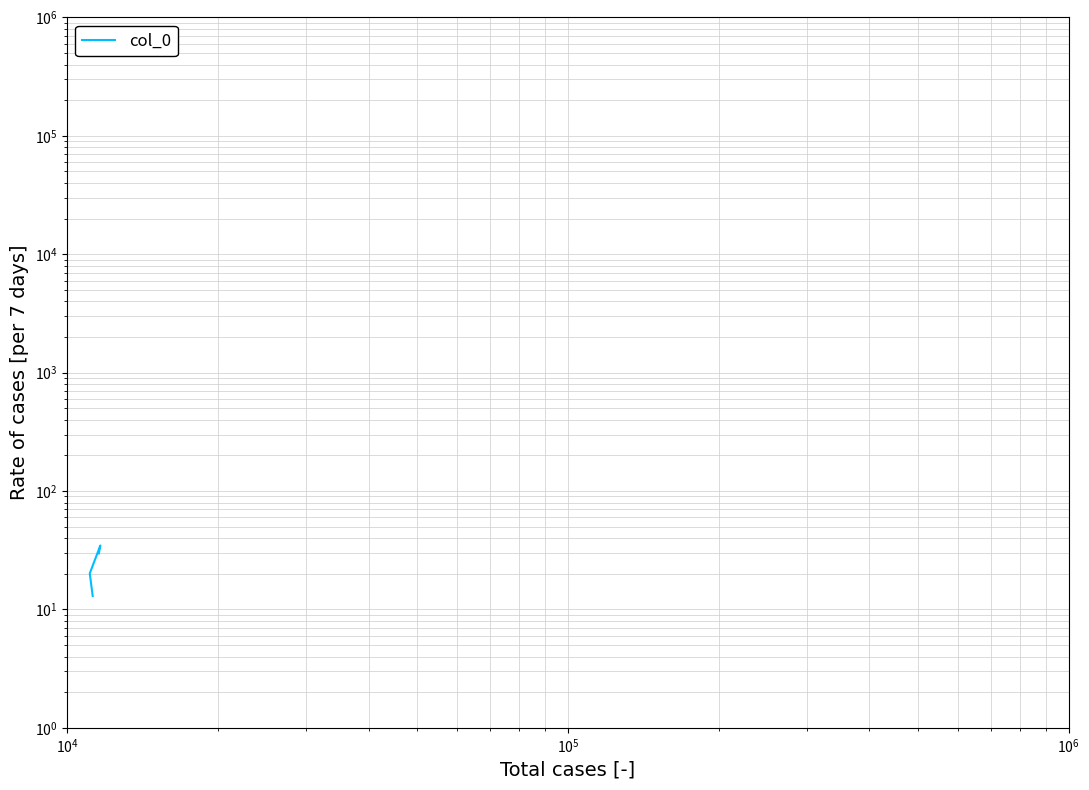

At which label is the value closest to 23?

$\mathdefault{10^{4}}$